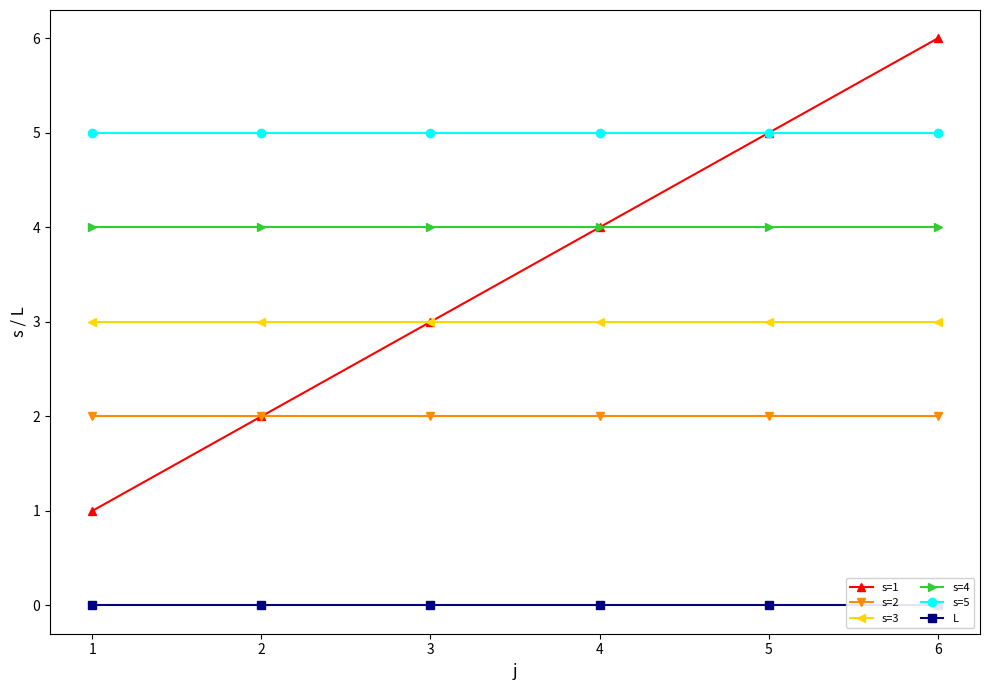

True or false: s=4 has more than 2 interior local peaks.

False